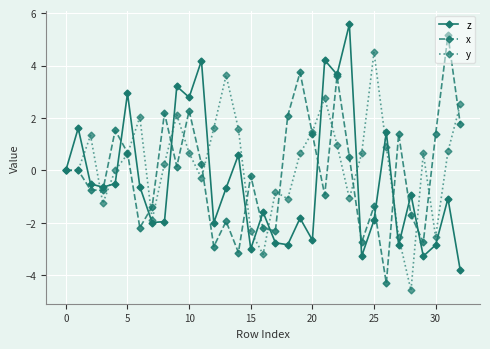

How many interior local valleys does the x series have?

10